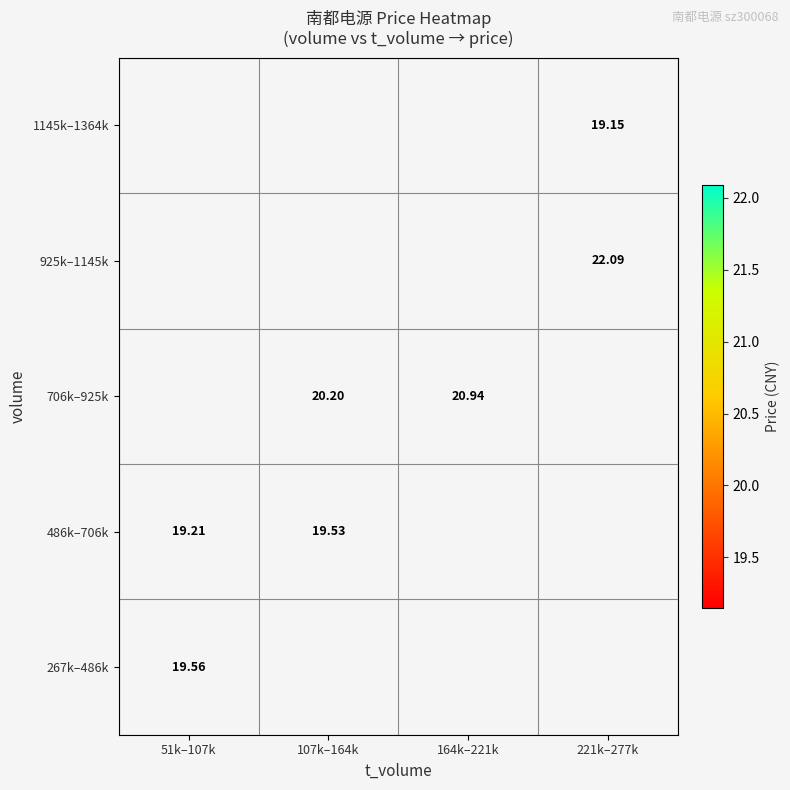

Where does the 706k–925k series first go above 20?

107k–164k